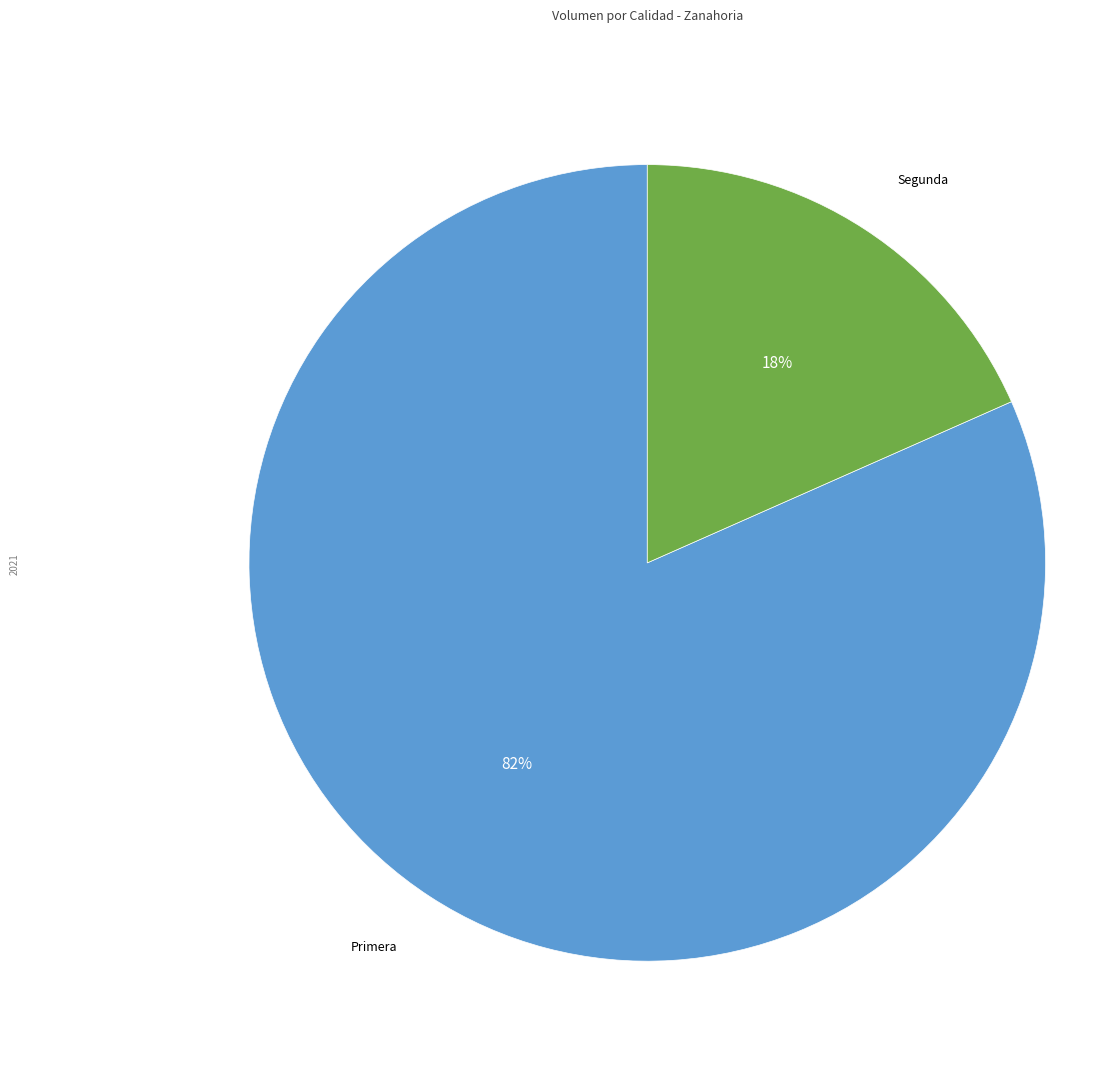

How many slices are in this pie chart?

2